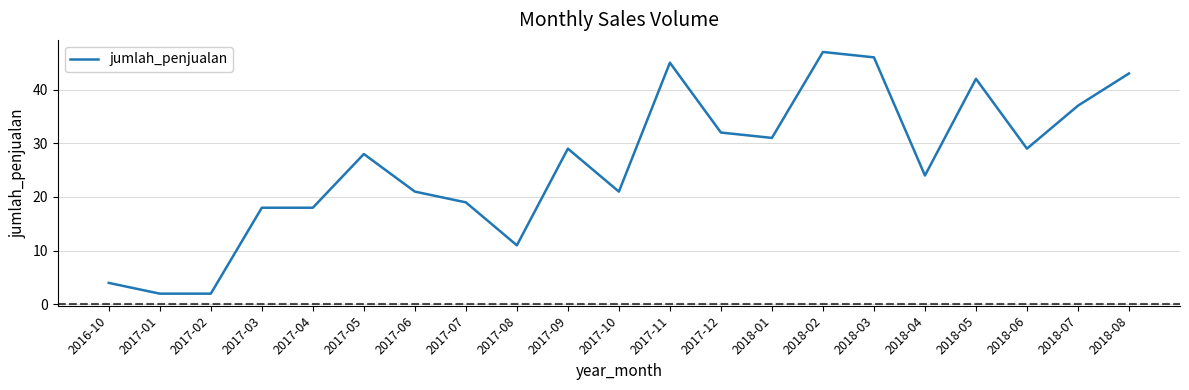

Reading right to left, transcribe all the data shown in this chart.

43	37	29	42	24	46	47	31	32	45	21	29	11	19	21	28	18	18	2	2	4